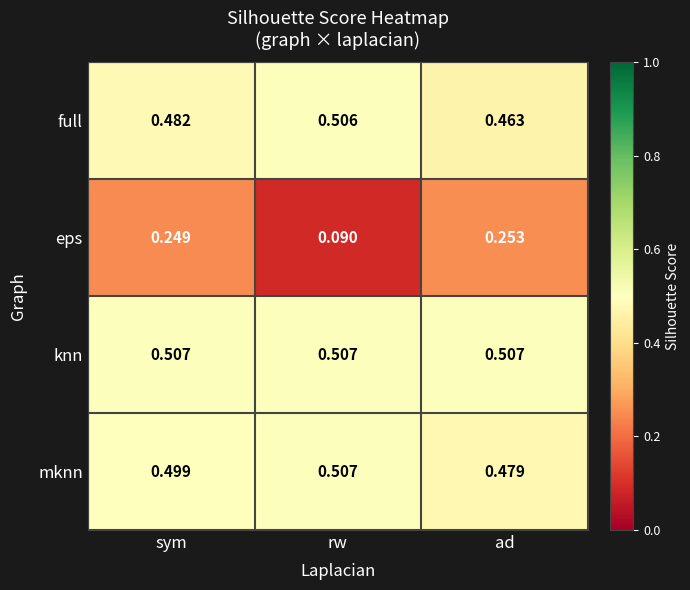

Rank the series at ad from lowest to highest value.

eps, full, mknn, knn